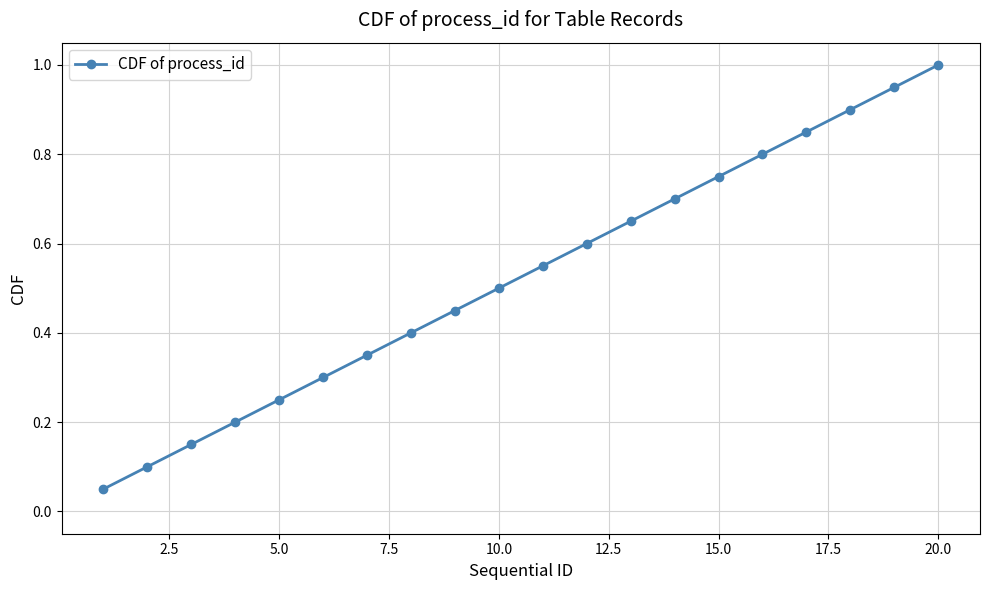

What is the sum of all values?

10.5